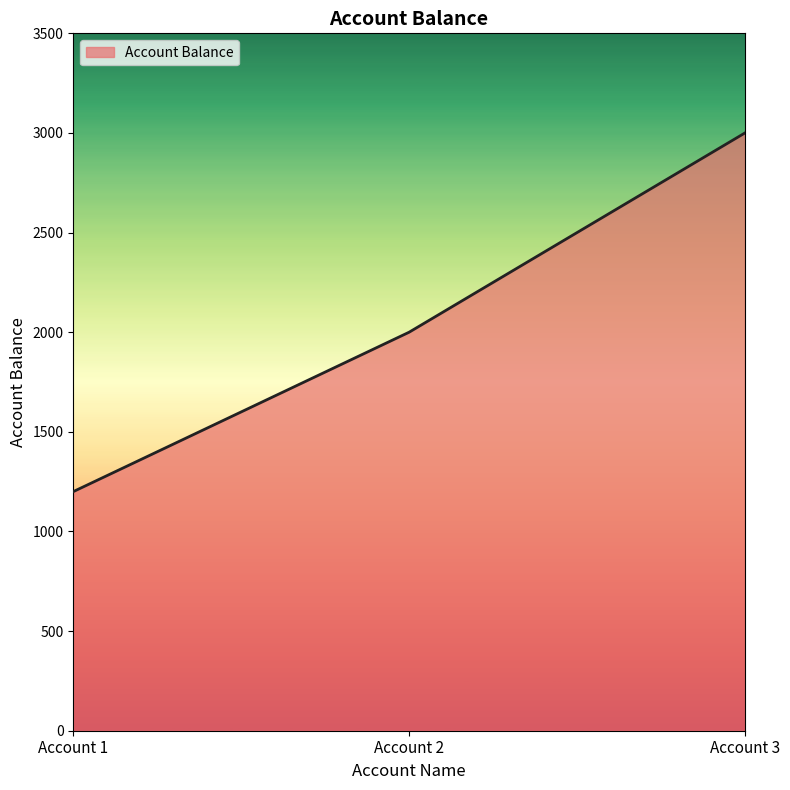

Count the values in the range 1200 to 3000.

3